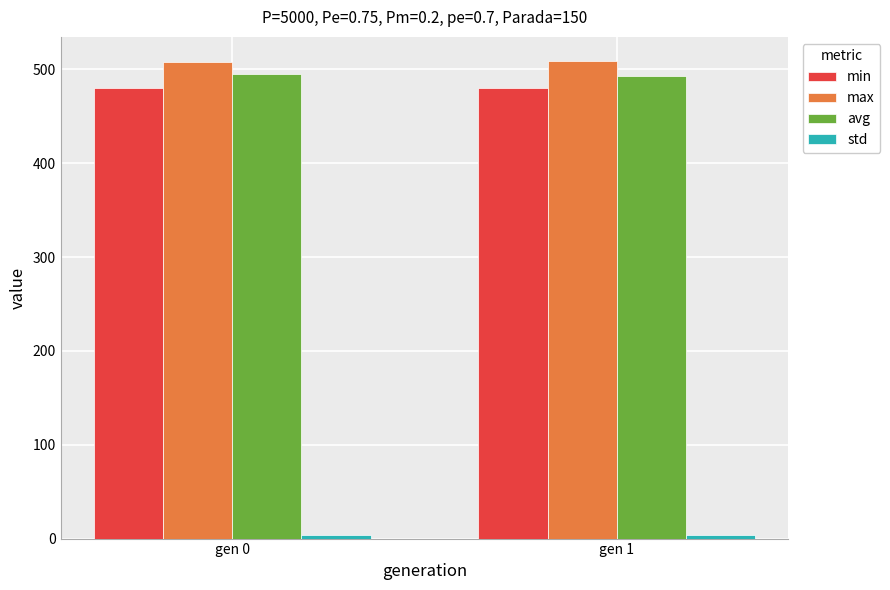

Is it true that avg equals 494.7 at gen 0?

True